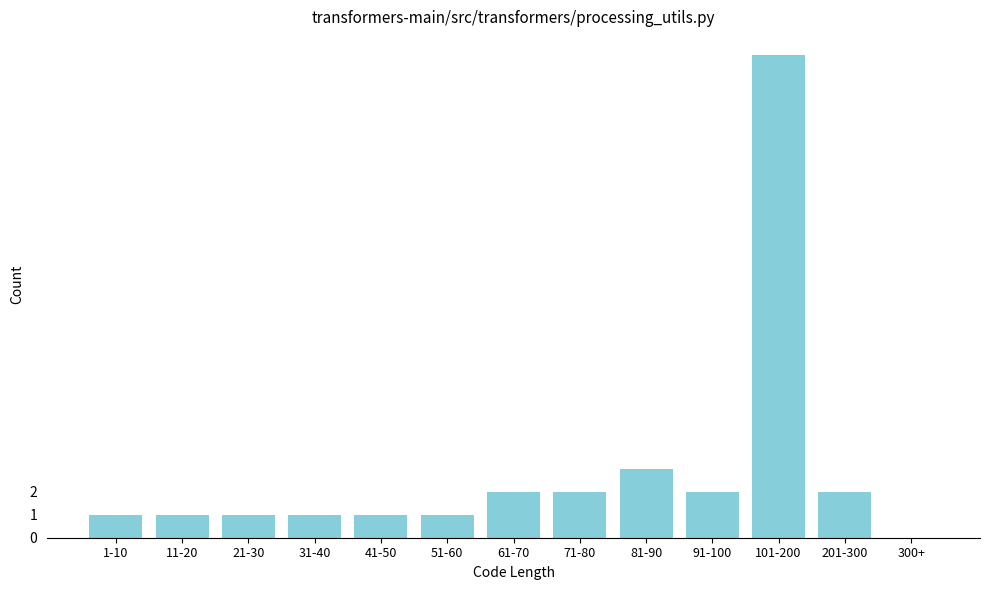

Reading left to right, extract all data points from this chart.

1-10=1	11-20=1	21-30=1	31-40=1	41-50=1	51-60=1	61-70=2	71-80=2	81-90=3	91-100=2	101-200=21	201-300=2	300+=0